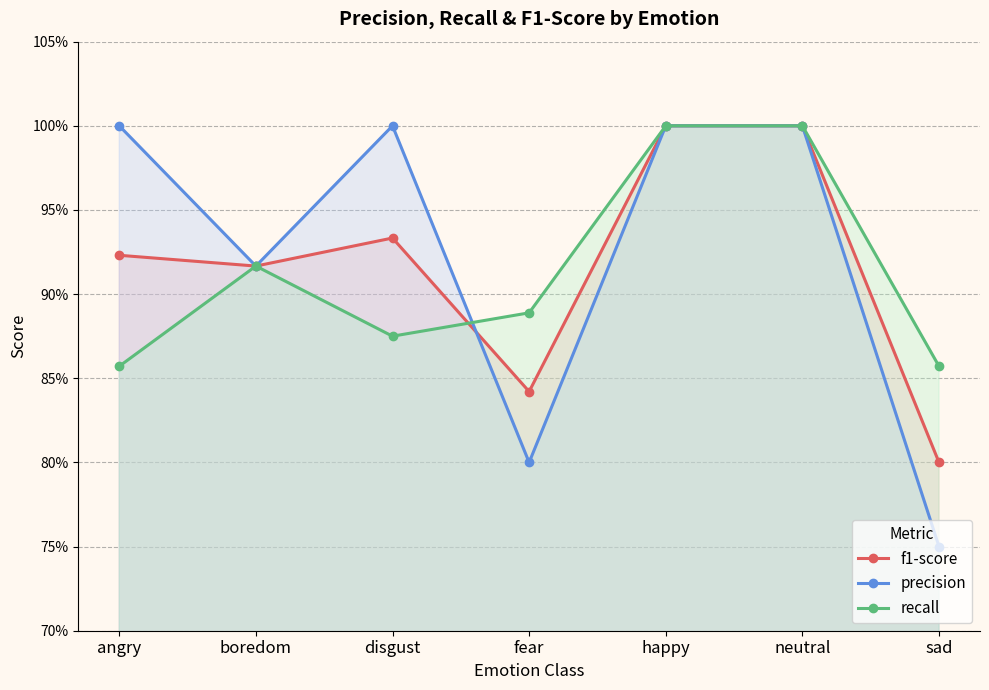

True or false: recall has a value of 0.9 at sad.

True